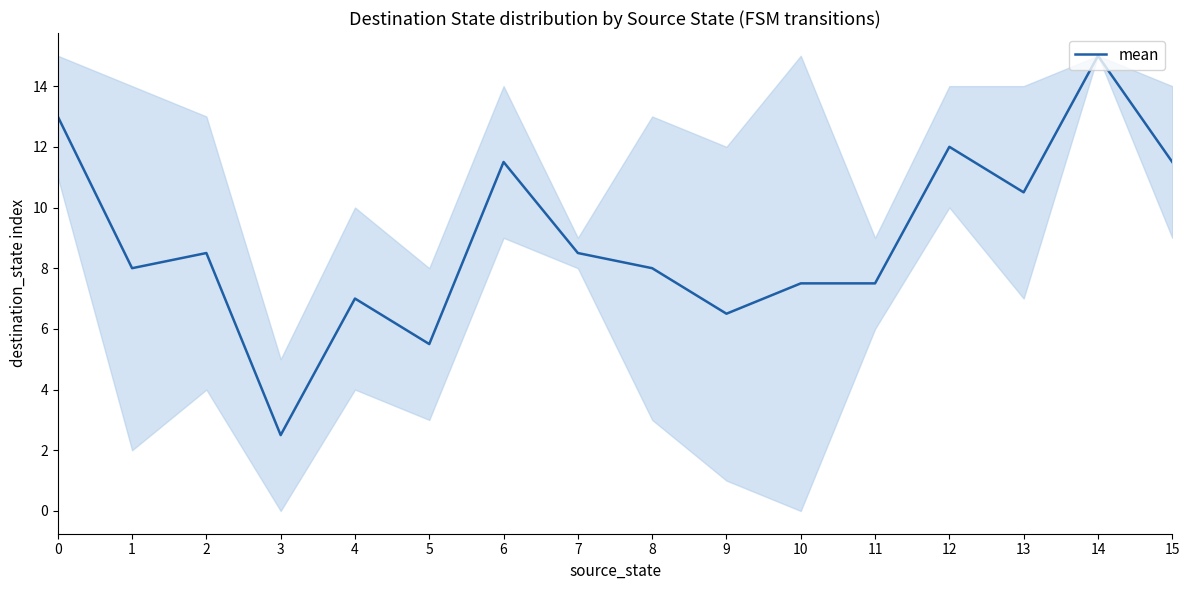

What is the approximate value at 7?

8.5